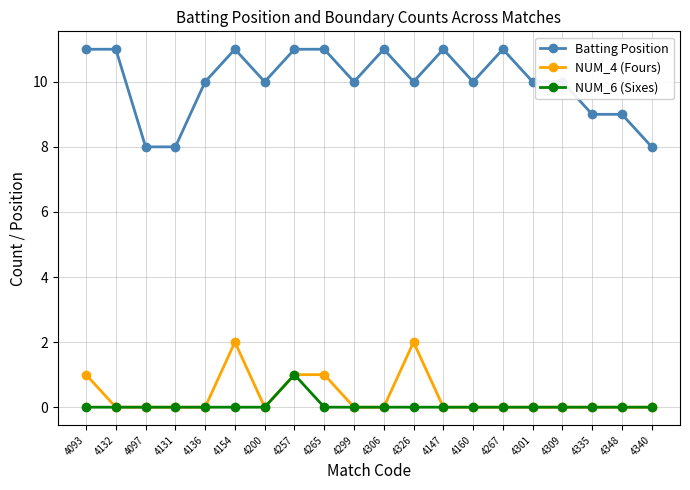

Reading left to right, transcribe all the data shown in this chart.

Batting Position: 11	11	8	8	10	11	10	11	11	10	11	10	11	10	11	10	10	9	9	8
NUM_4 (Fours): 1	0	0	0	0	2	0	1	1	0	0	2	0	0	0	0	0	0	0	0
NUM_6 (Sixes): 0	0	0	0	0	0	0	1	0	0	0	0	0	0	0	0	0	0	0	0